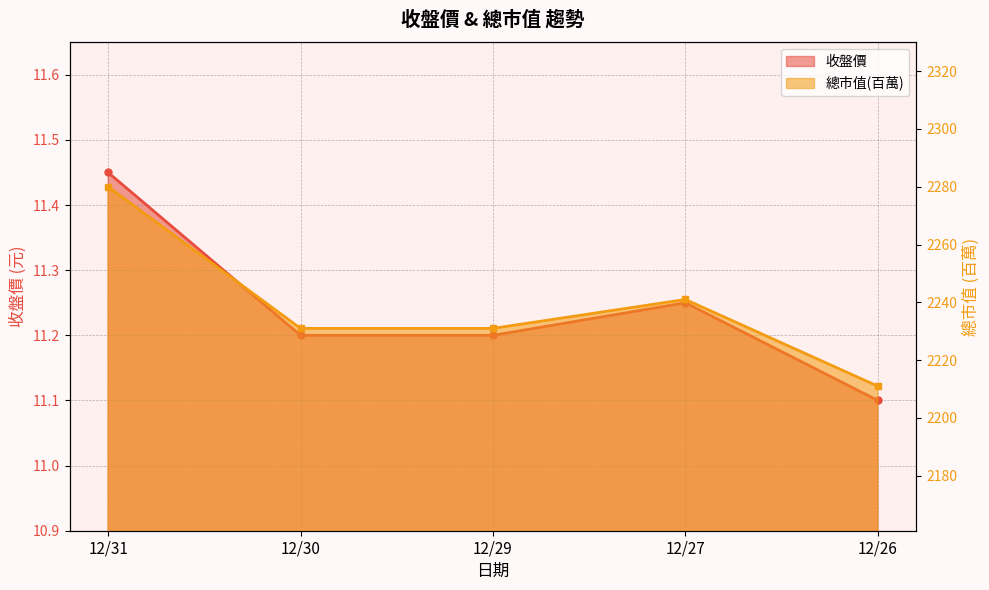

What is the lowest value of the 總市值(百萬) series?

2211.0